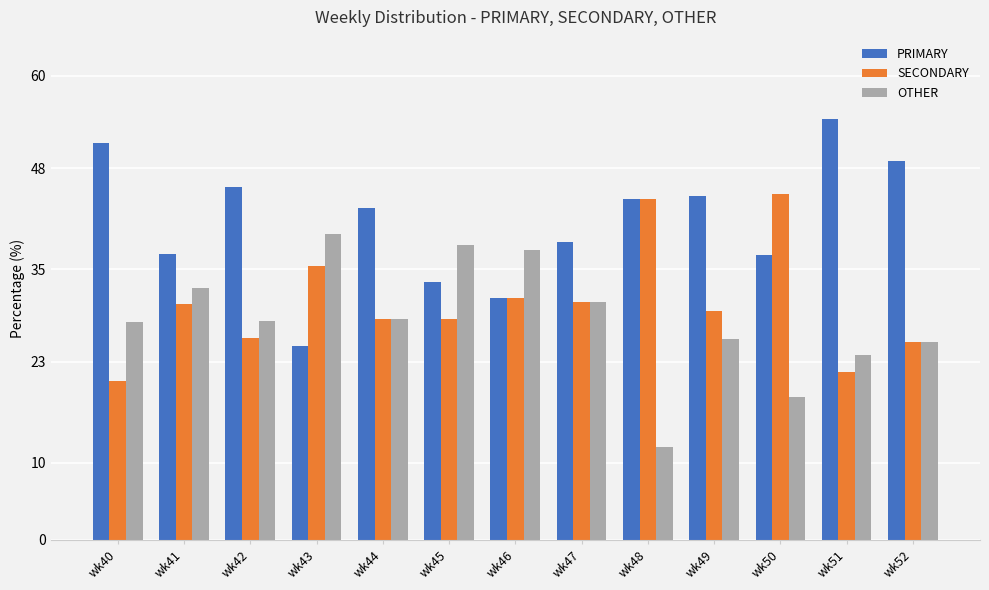

What is the maximum value for PRIMARY?

54.3